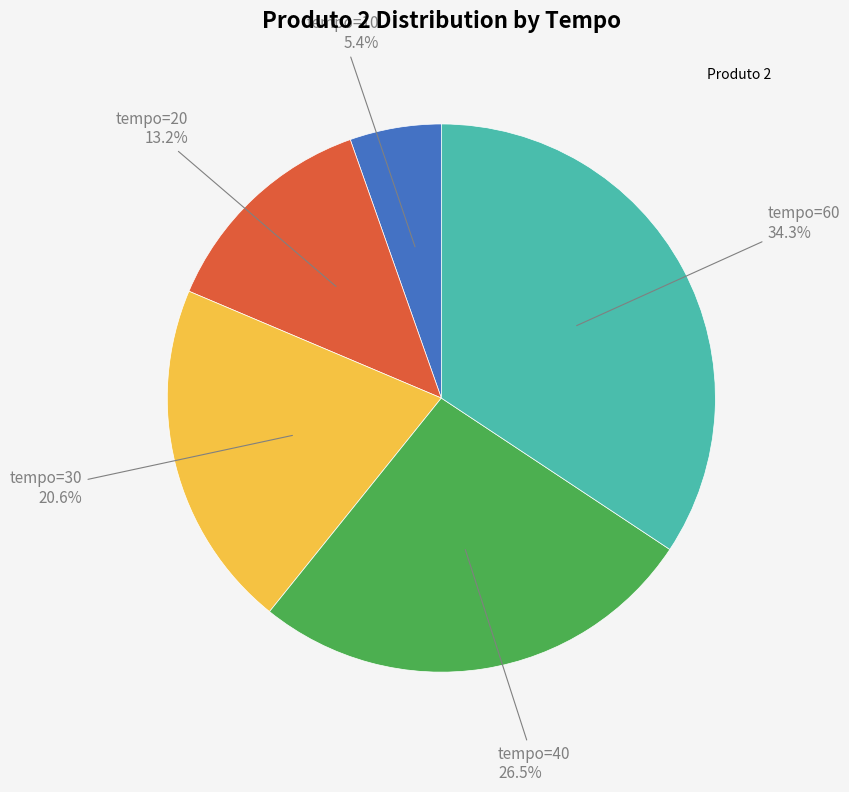

Is there any slice that represents more than half of the pie?

No